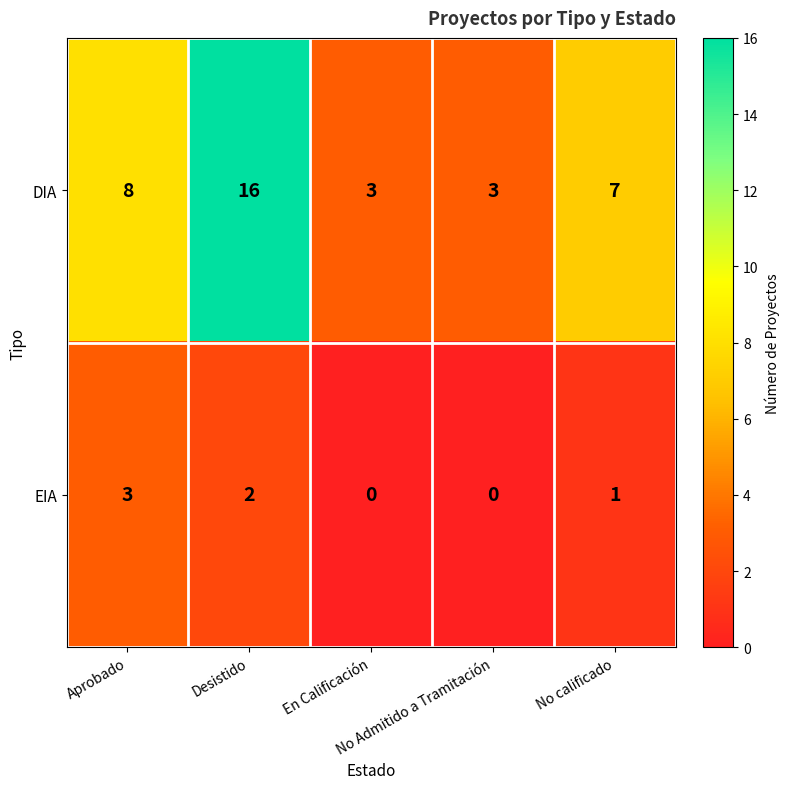

What is the spread (max minus min) of values at Aprobado?

5